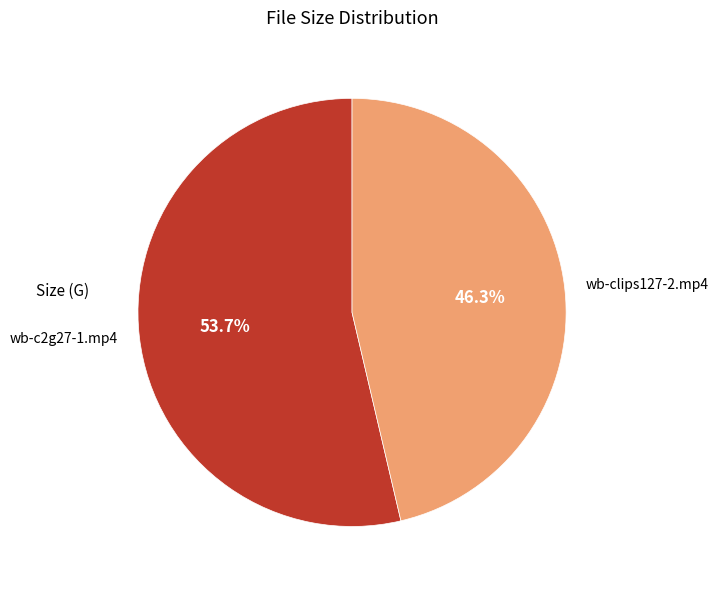

Do wb-c2g27-1.mp4 and wb-clips127-2.mp4 together represent more than half of the pie?

Yes